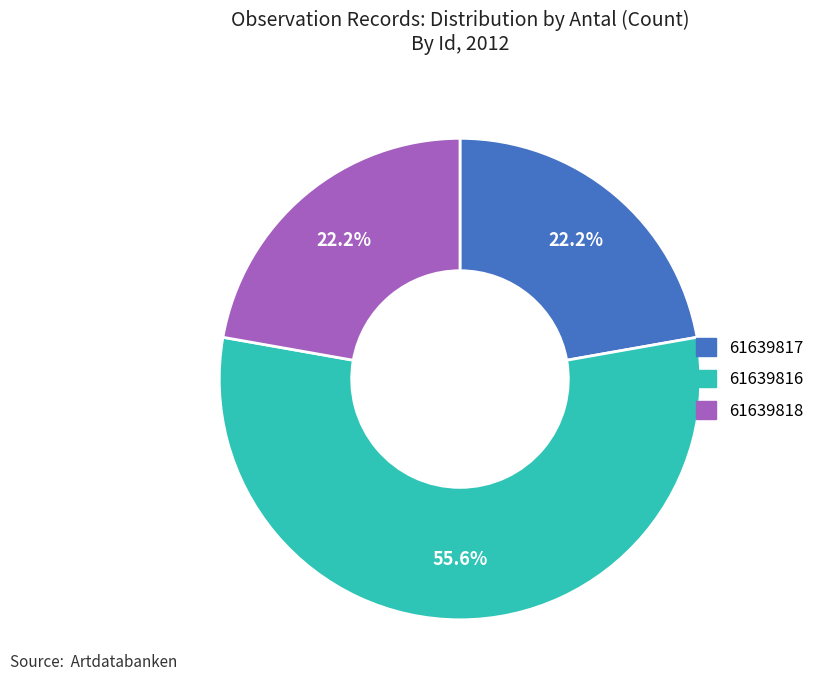

Which slice is the largest?

61639816